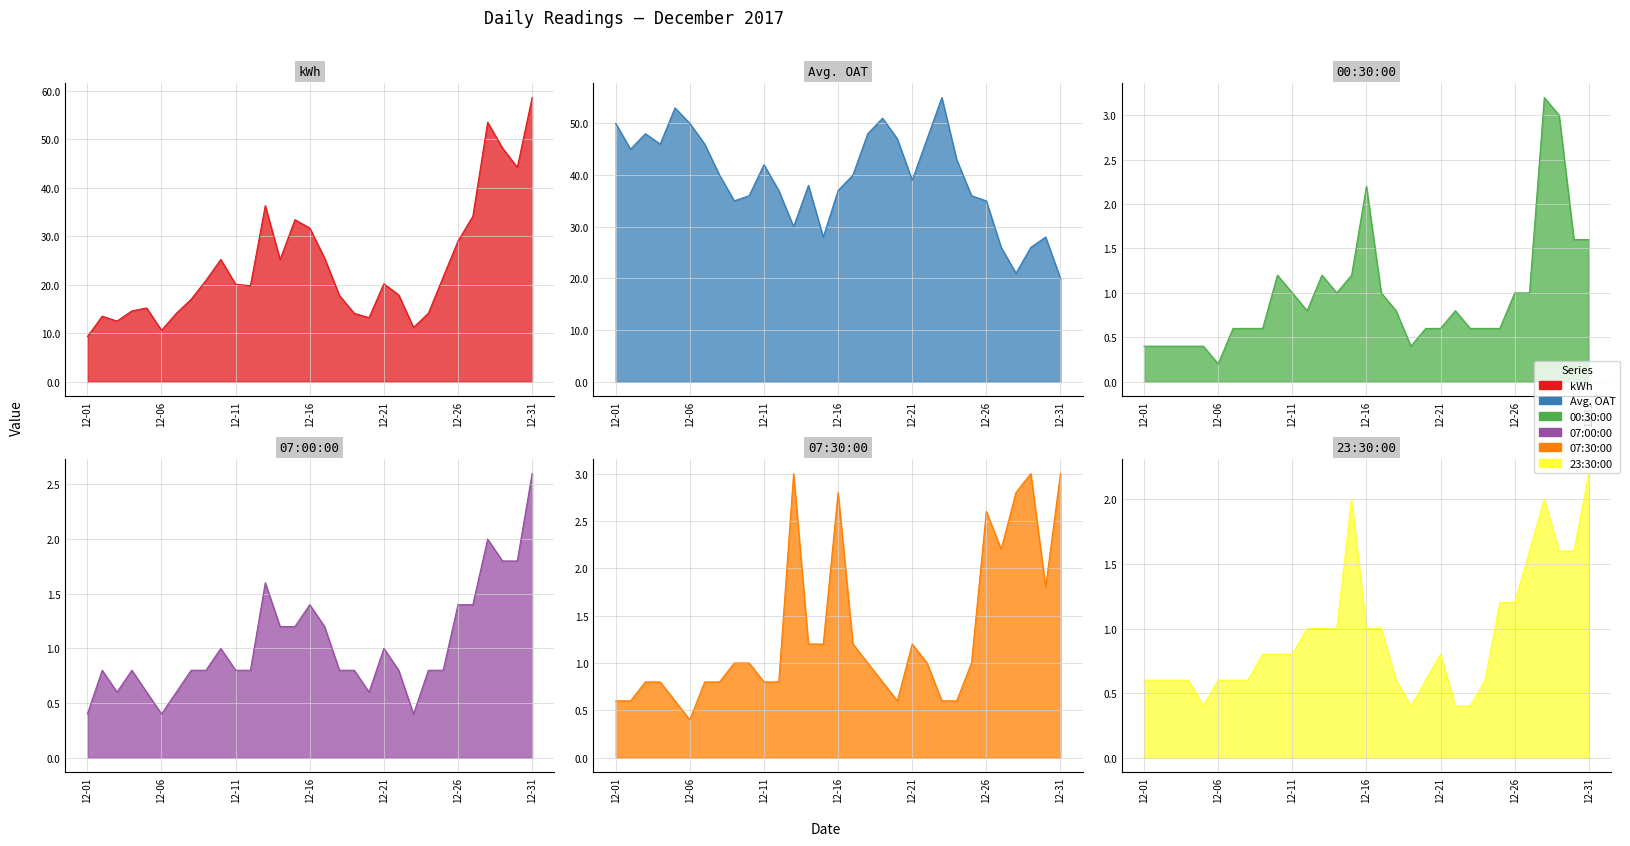

What is the minimum value for 00:30:00?

0.2